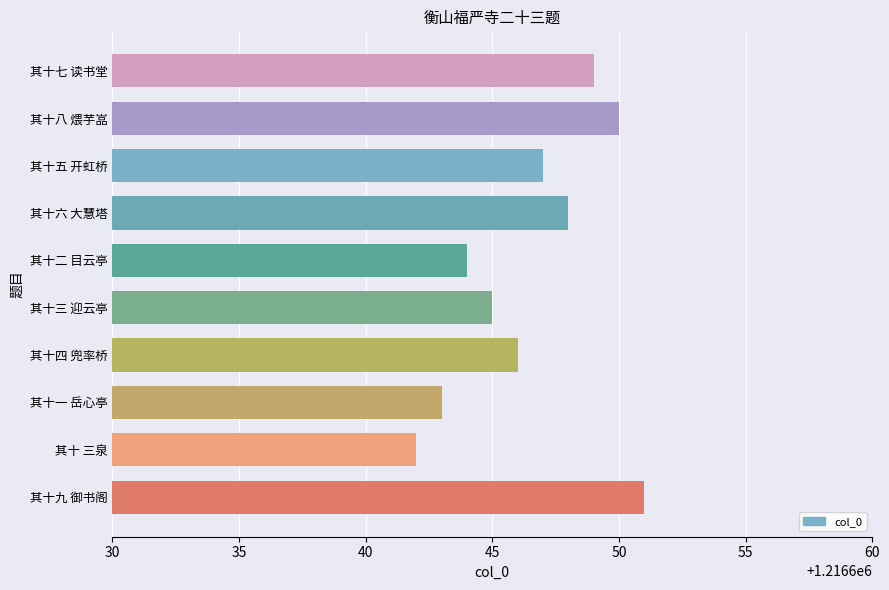

What is the sum of all values?

12166465